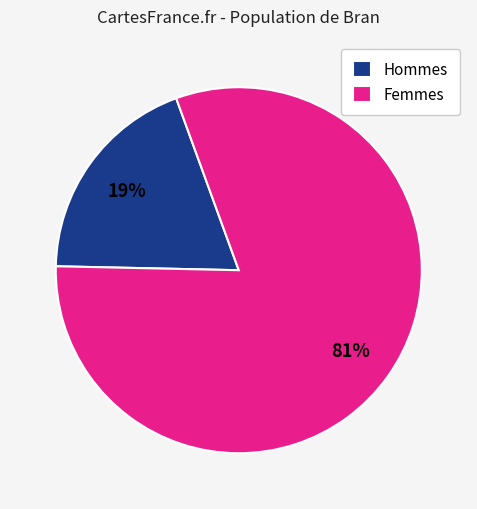

Is there a majority slice in this chart?

Yes